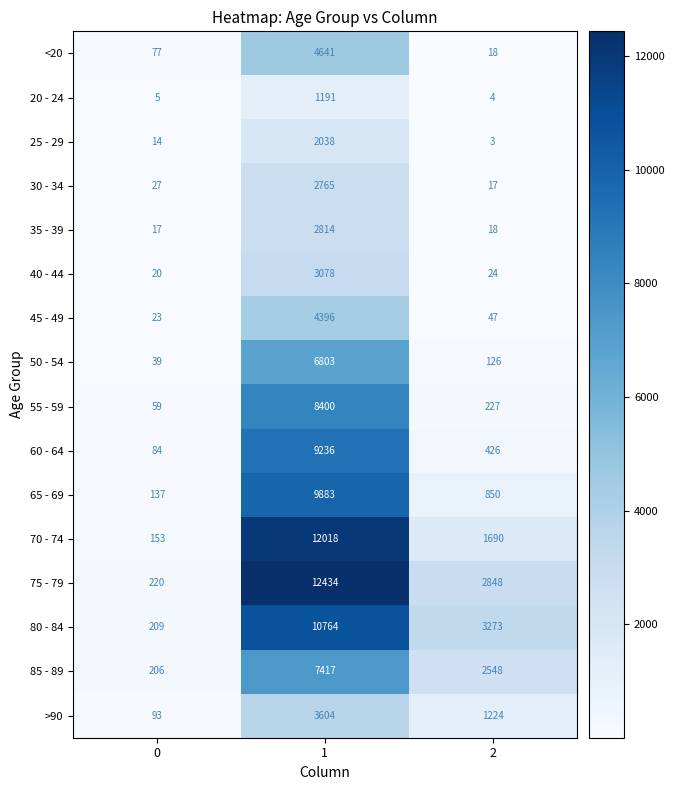

What is the smallest value displayed?

3